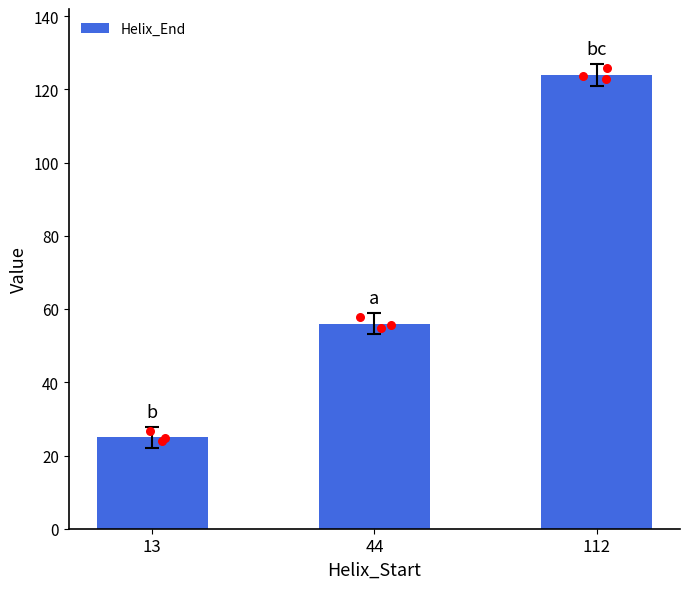

What is the change in value from 13 to 44?

+31